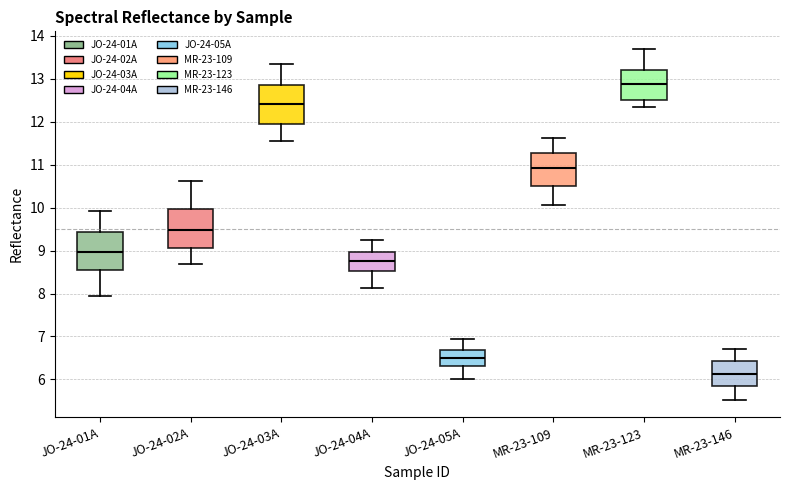

Where does the upper whisker of the box for JO-24-02A end on the y-axis? The values are not printed on the chart, so give them approximately, as read against the axis.

10.6